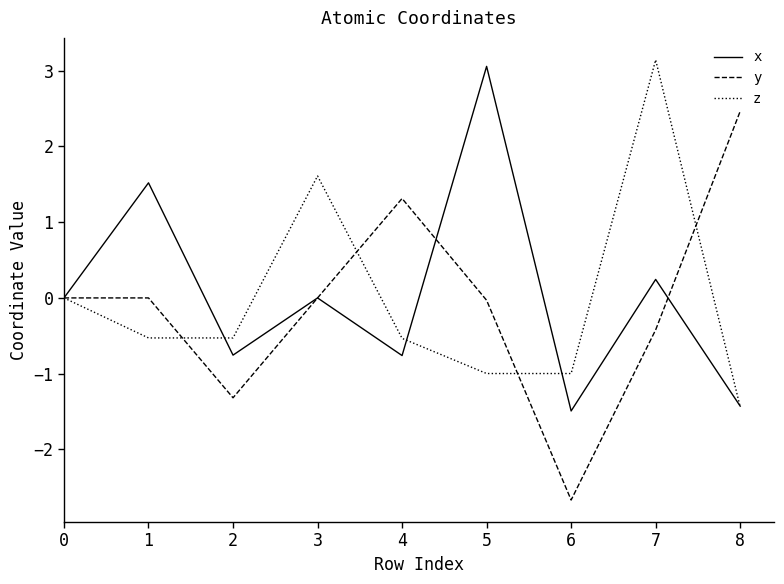

True or false: z has a value of -1.0 at 6.

True